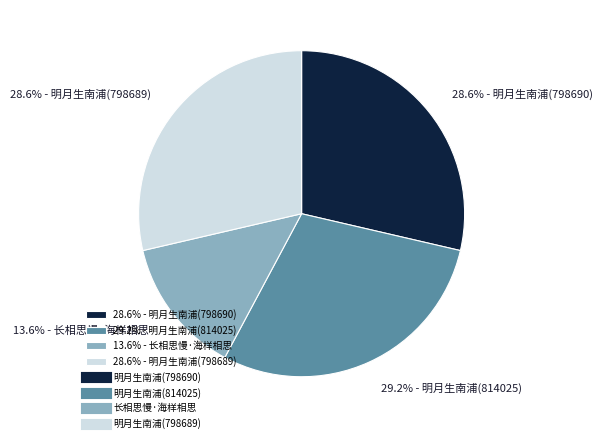

Is the sum of 13.6% - 长相思慢·海样相思 and 28.6% - 明月生南浦(798690) greater than half?

No